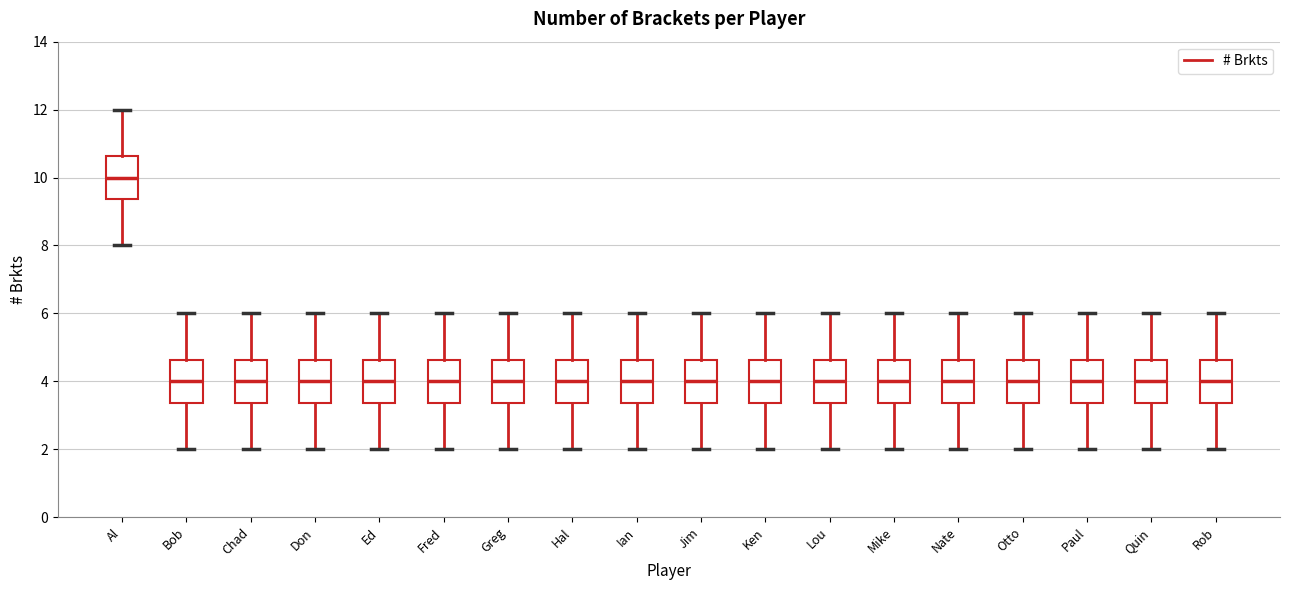

Reading left to right, read every box against the y-axis: the position of its median line, the range the box covers, and the ends of its whiskers. The values are not printed on the chart, so give them approximately, as read against the axis.

Al: median 10.0, box 9.4 to 10.6, whiskers 8.0 to 12.0
Bob: median 4.0, box 3.4 to 4.6, whiskers 2.0 to 6.0
Chad: median 4.0, box 3.4 to 4.6, whiskers 2.0 to 6.0
Don: median 4.0, box 3.4 to 4.6, whiskers 2.0 to 6.0
Ed: median 4.0, box 3.4 to 4.6, whiskers 2.0 to 6.0
Fred: median 4.0, box 3.4 to 4.6, whiskers 2.0 to 6.0
Greg: median 4.0, box 3.4 to 4.6, whiskers 2.0 to 6.0
Hal: median 4.0, box 3.4 to 4.6, whiskers 2.0 to 6.0
Ian: median 4.0, box 3.4 to 4.6, whiskers 2.0 to 6.0
Jim: median 4.0, box 3.4 to 4.6, whiskers 2.0 to 6.0
Ken: median 4.0, box 3.4 to 4.6, whiskers 2.0 to 6.0
Lou: median 4.0, box 3.4 to 4.6, whiskers 2.0 to 6.0
Mike: median 4.0, box 3.4 to 4.6, whiskers 2.0 to 6.0
Nate: median 4.0, box 3.4 to 4.6, whiskers 2.0 to 6.0
Otto: median 4.0, box 3.4 to 4.6, whiskers 2.0 to 6.0
Paul: median 4.0, box 3.4 to 4.6, whiskers 2.0 to 6.0
Quin: median 4.0, box 3.4 to 4.6, whiskers 2.0 to 6.0
Rob: median 4.0, box 3.4 to 4.6, whiskers 2.0 to 6.0